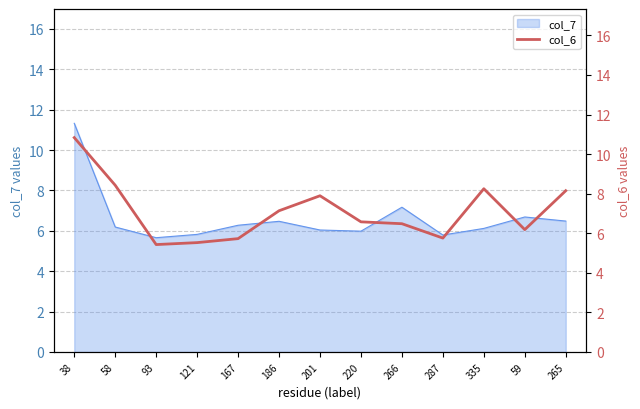

What is the highest value of the col_7 series?

11.3